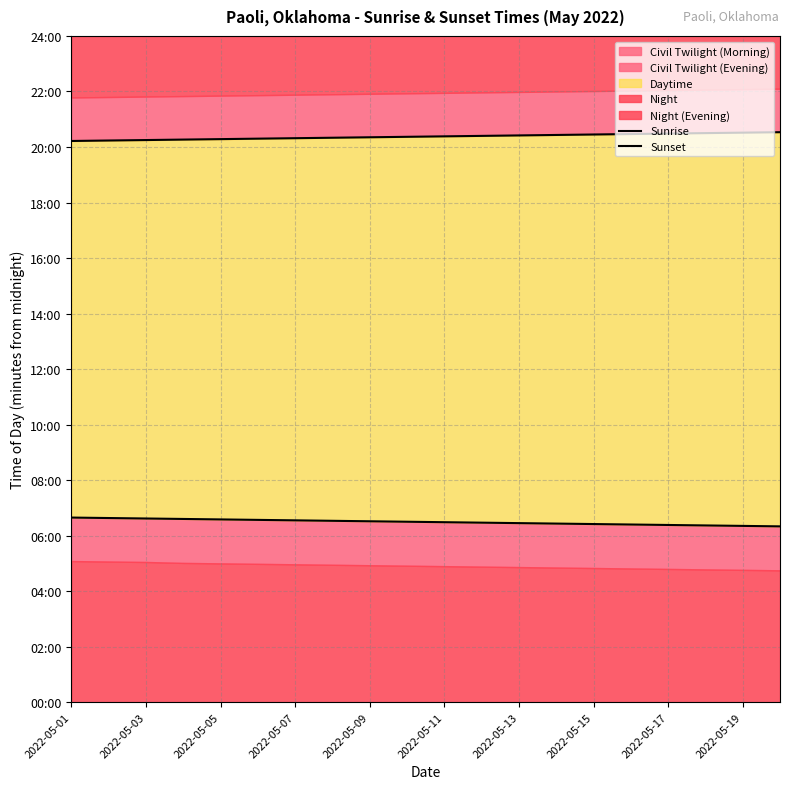

True or false: Sunrise has more than 1 points higher than both neighbors.

False